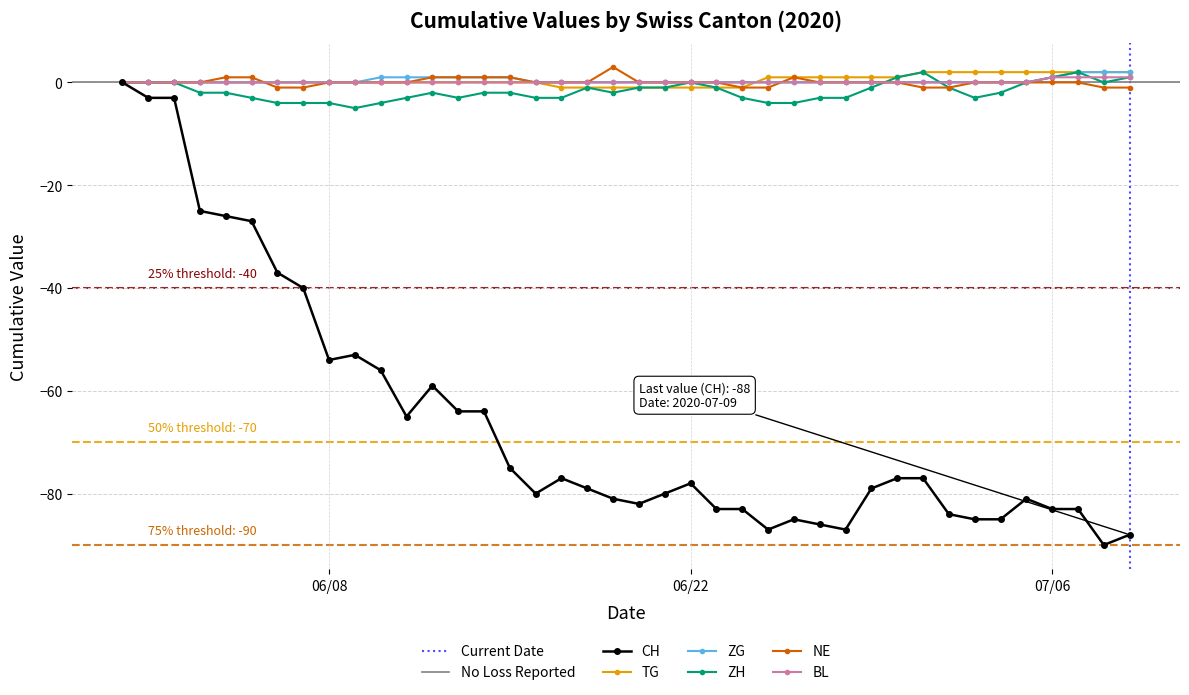

What is the maximum value for NE?

3